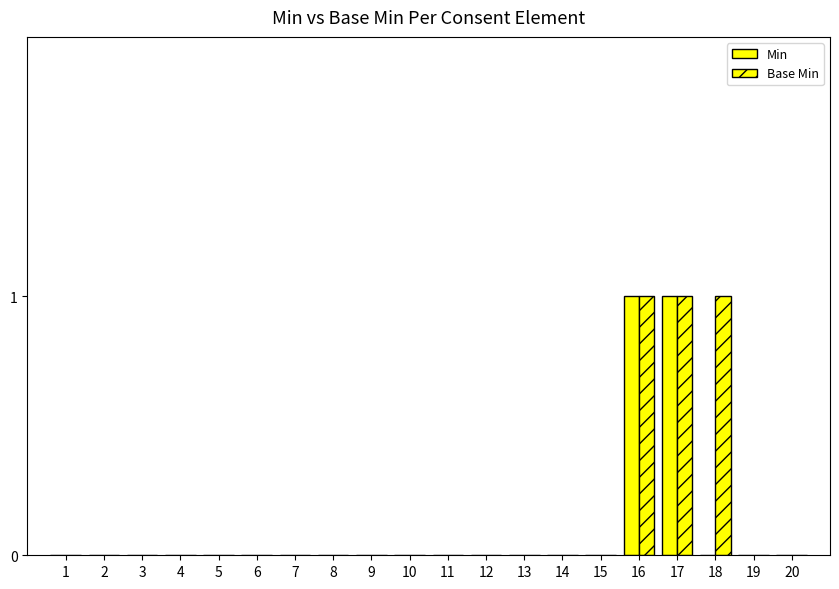

How many groups of bars are there?

20